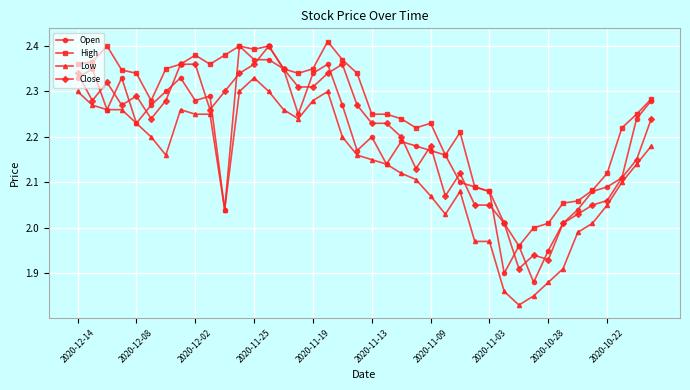

Which series has the largest total across all categories?

High